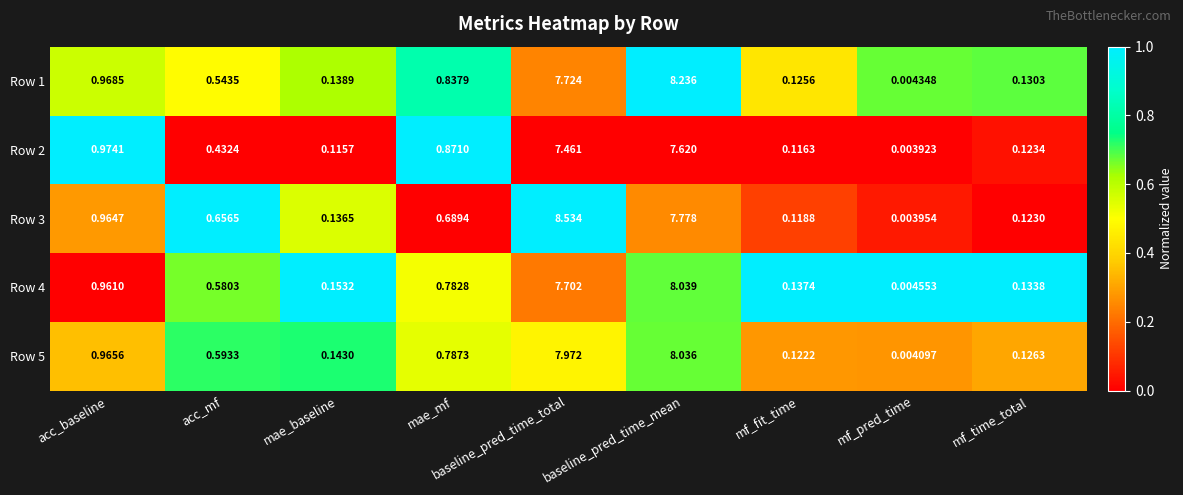

Rank the categories by Row 1 value from lowest to highest.

mf_pred_time, mf_fit_time, mf_time_total, mae_baseline, acc_mf, mae_mf, acc_baseline, baseline_pred_time_total, baseline_pred_time_mean